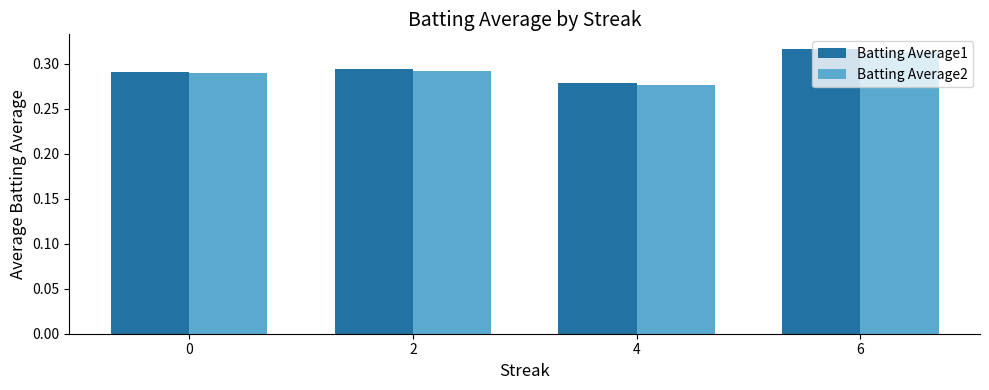

What is the sum of all Batting Average2 values?

1.2